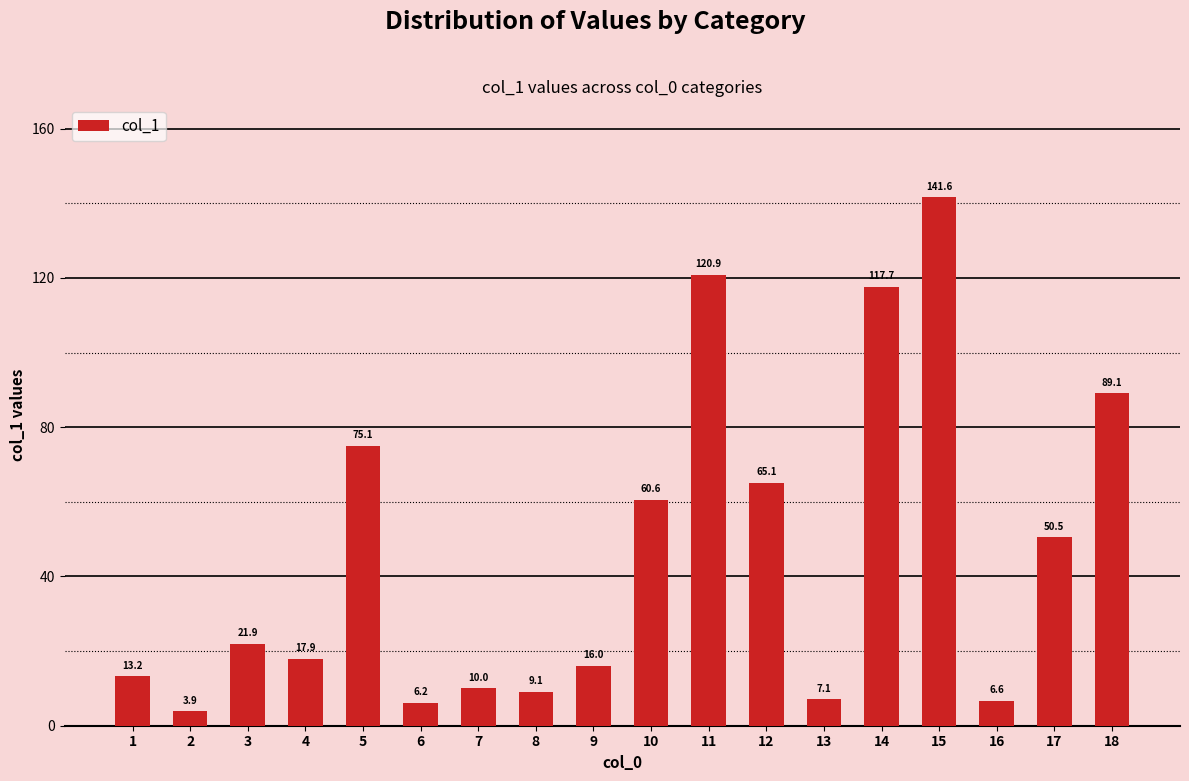

What is the minimum value shown in the chart?

3.9